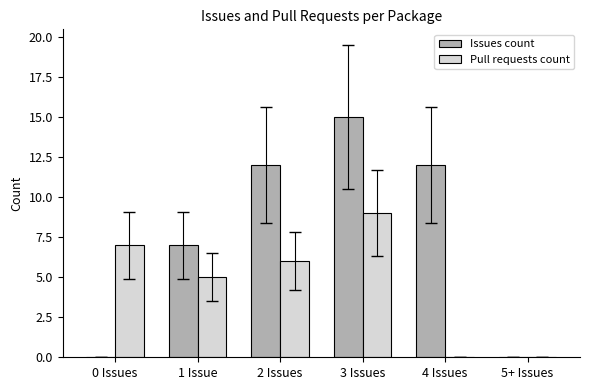

Is it true that Pull requests count equals 10 at 2 Issues?

False